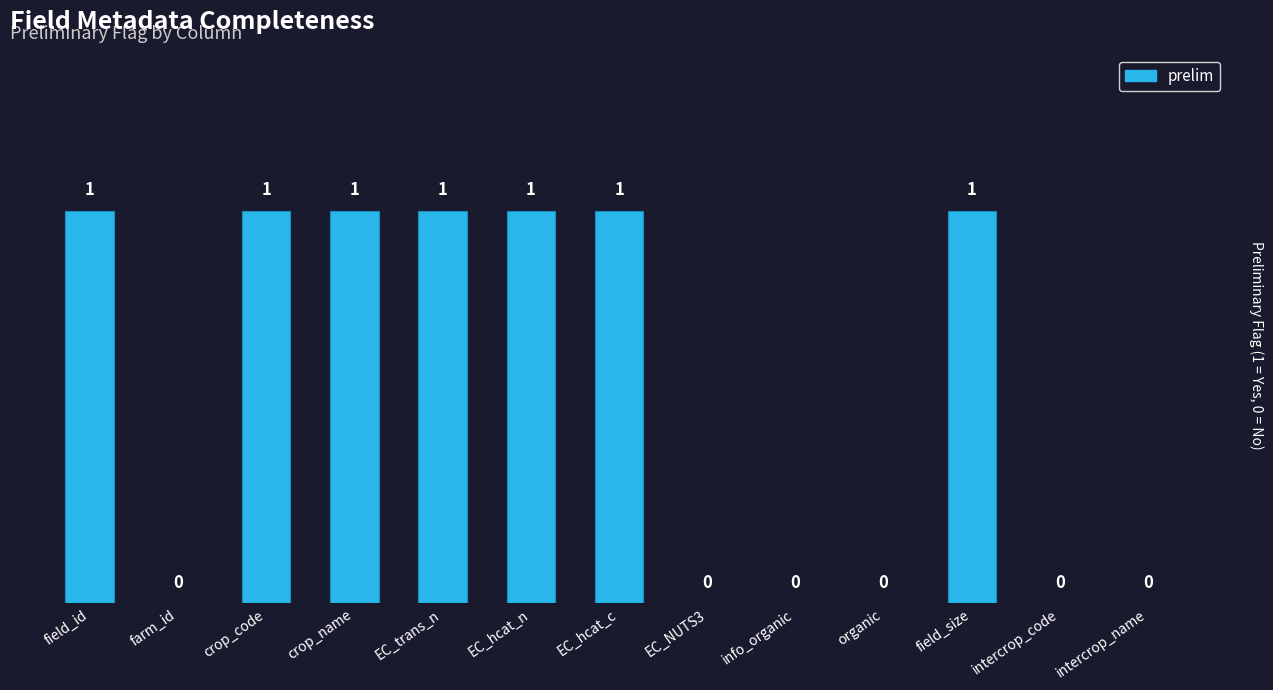

True or false: the data shows 2 at field_id.

False